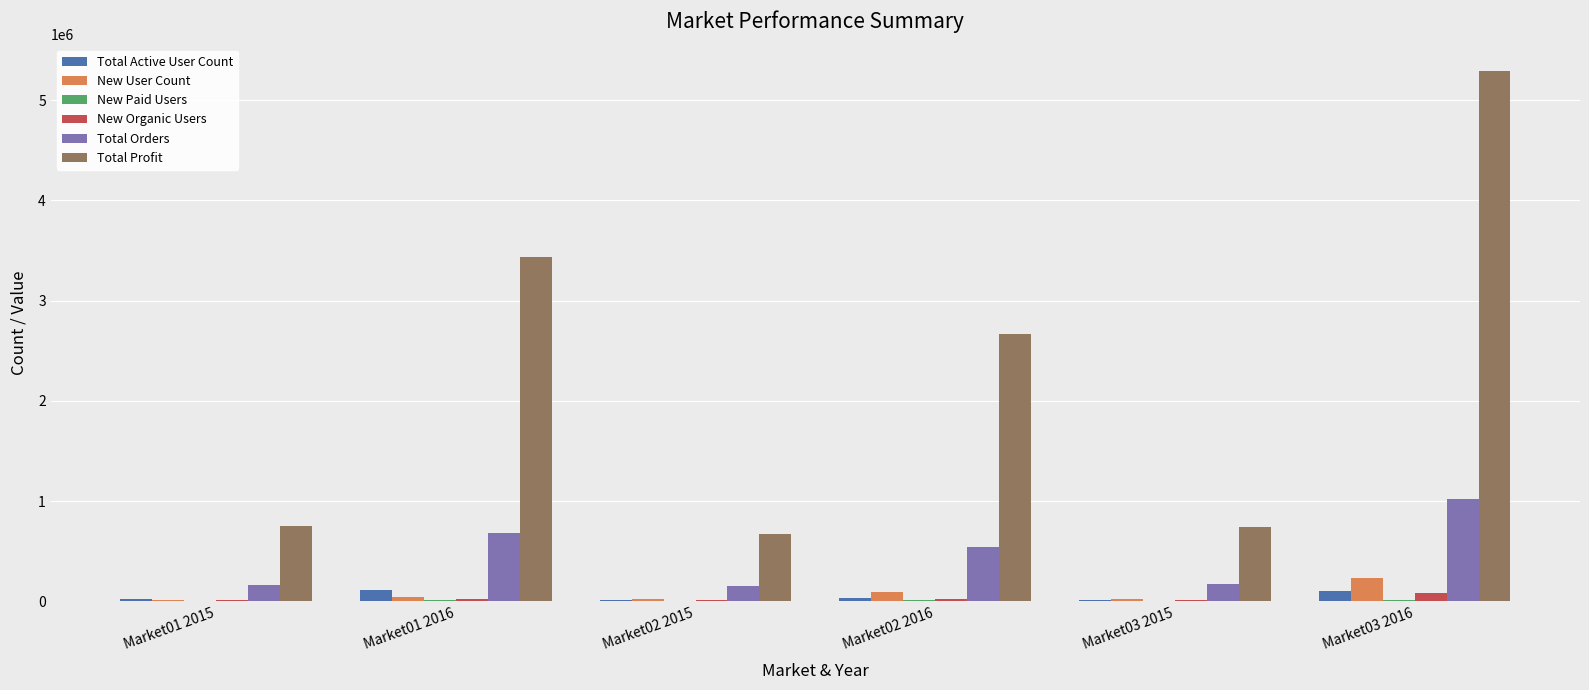

Between Market02 2016 and Market03 2016, which series saw the biggest shift?

Total Profit